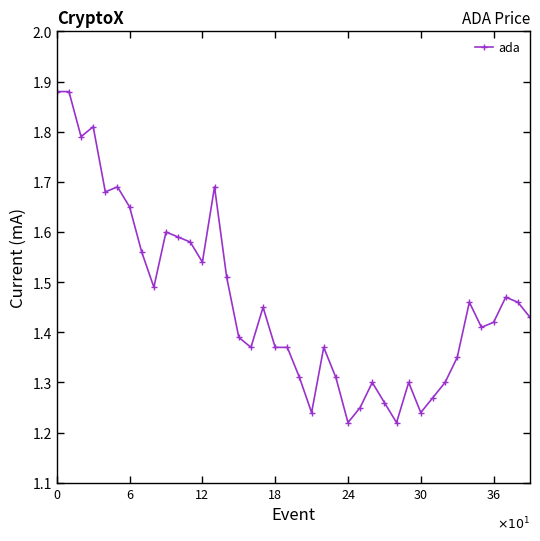

What is the difference between the second highest and second lowest values?

0.7